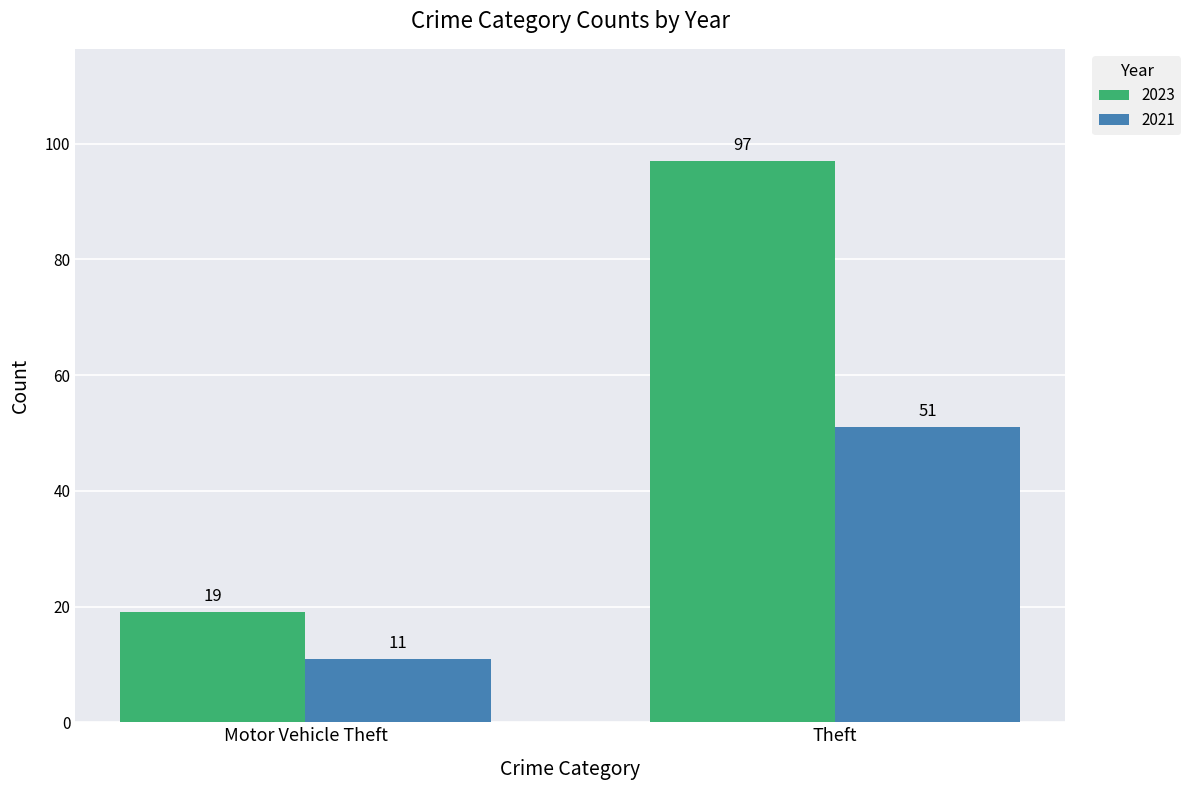

What is the value of the 2023 bar at the 1st from the left?

19